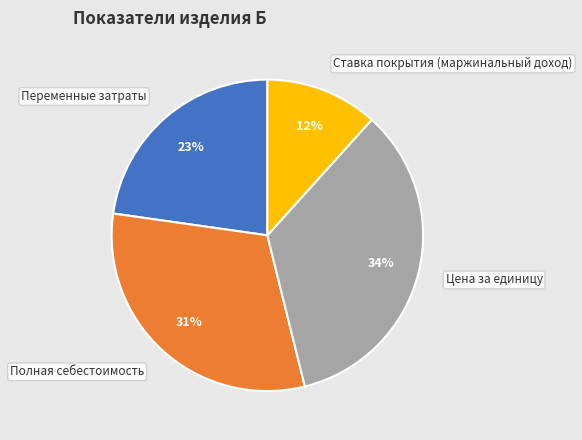

Does Полная себестоимость account for over 50% of the chart?

No